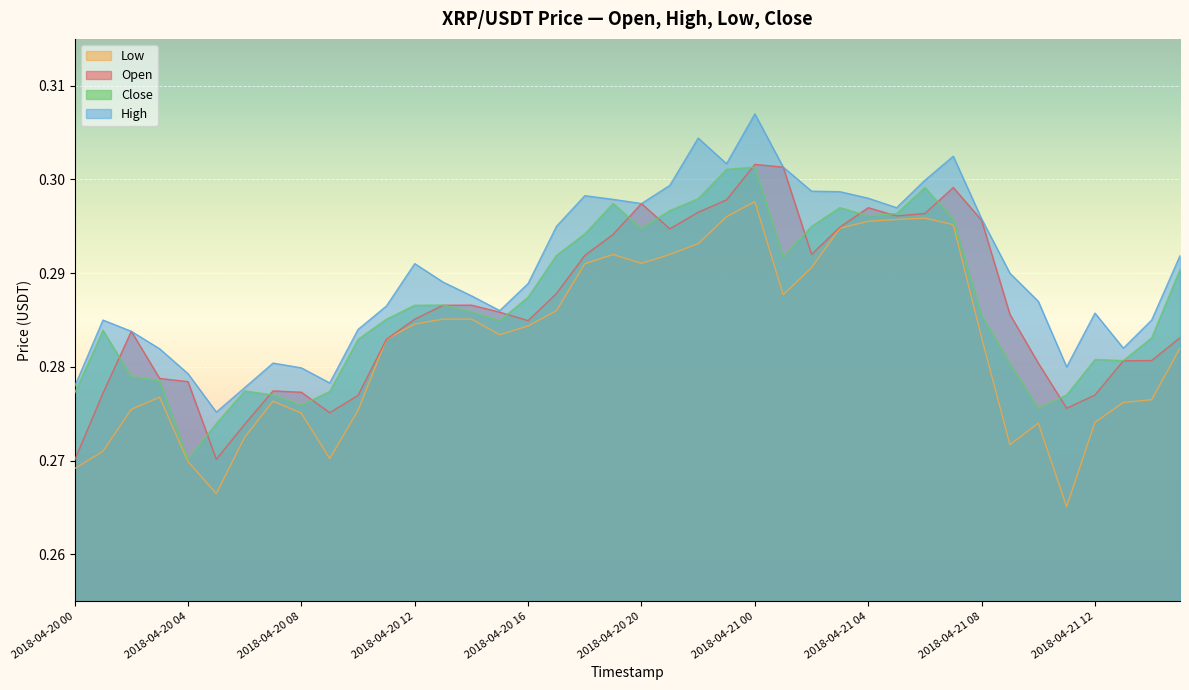

In Low, how many points are higher than both neighbors (excluding endpoints)?

6